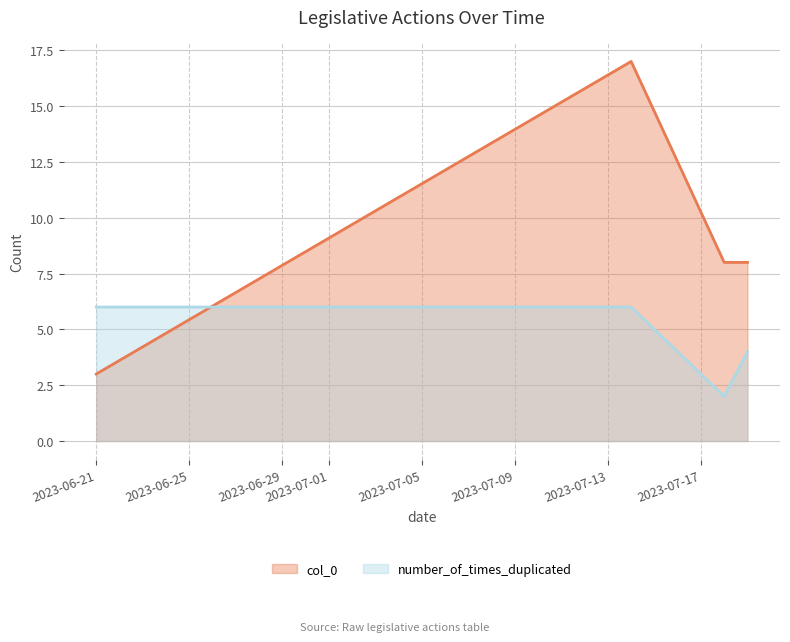

Which series has the largest total across all categories?

col_0